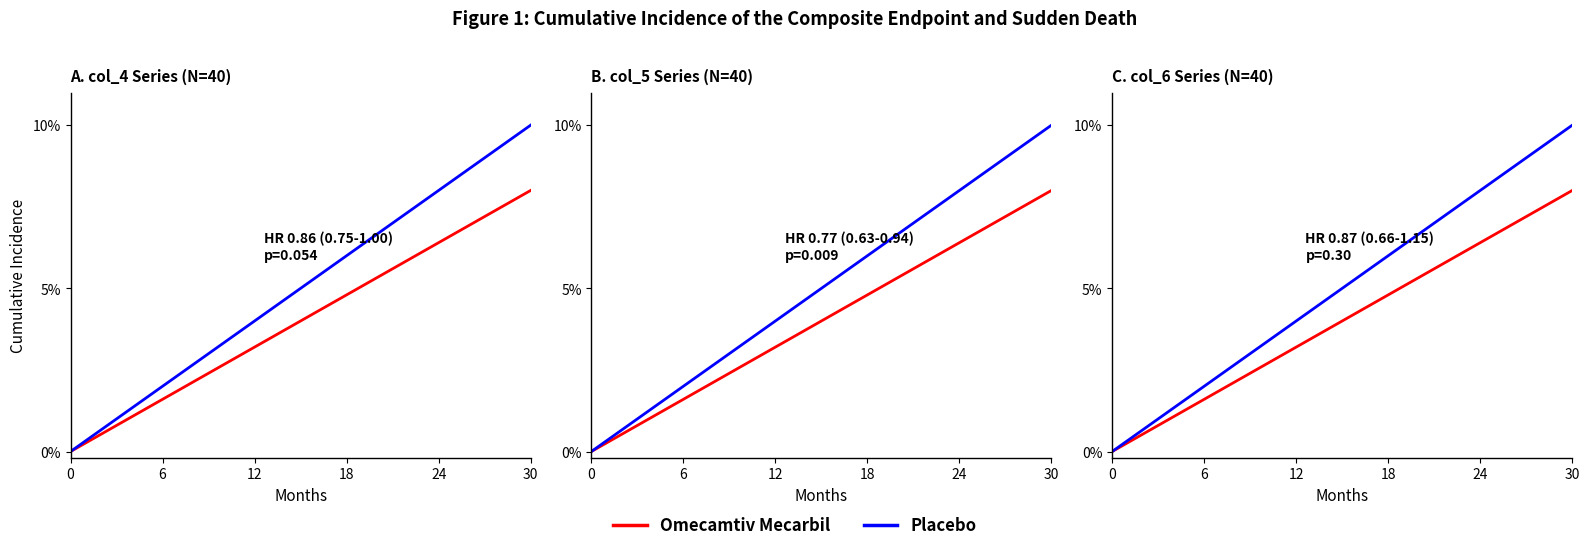

List the series in order of their overall mean, lowest first.

Omecamtiv Mecarbil, Placebo